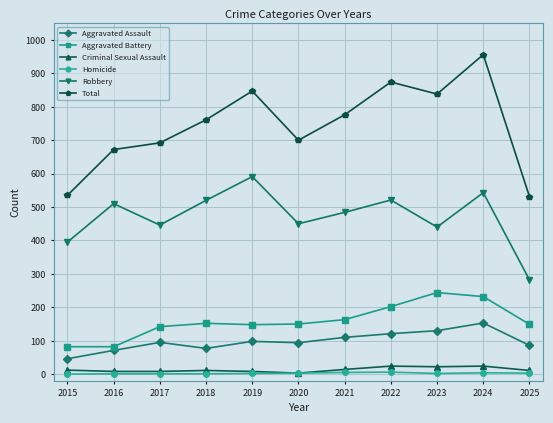

What is the difference between the highest and lowest values at 2023?

836